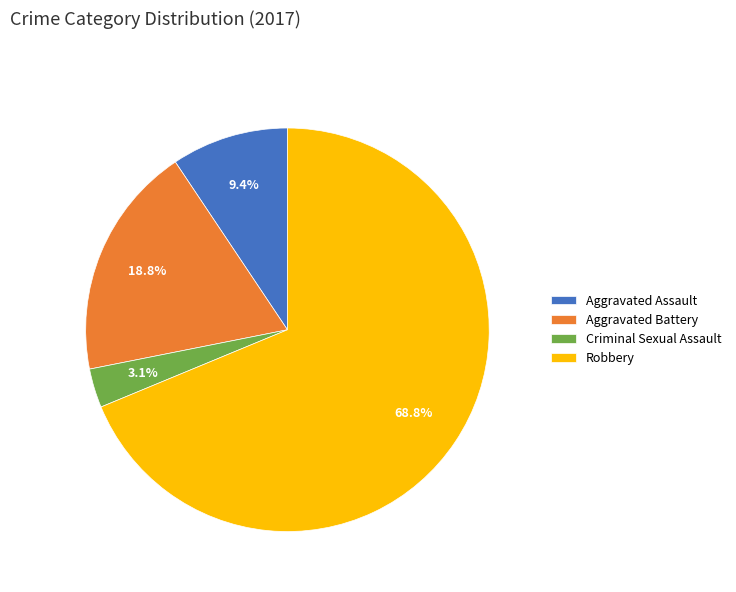

Which slice is the smallest?

Criminal Sexual Assault